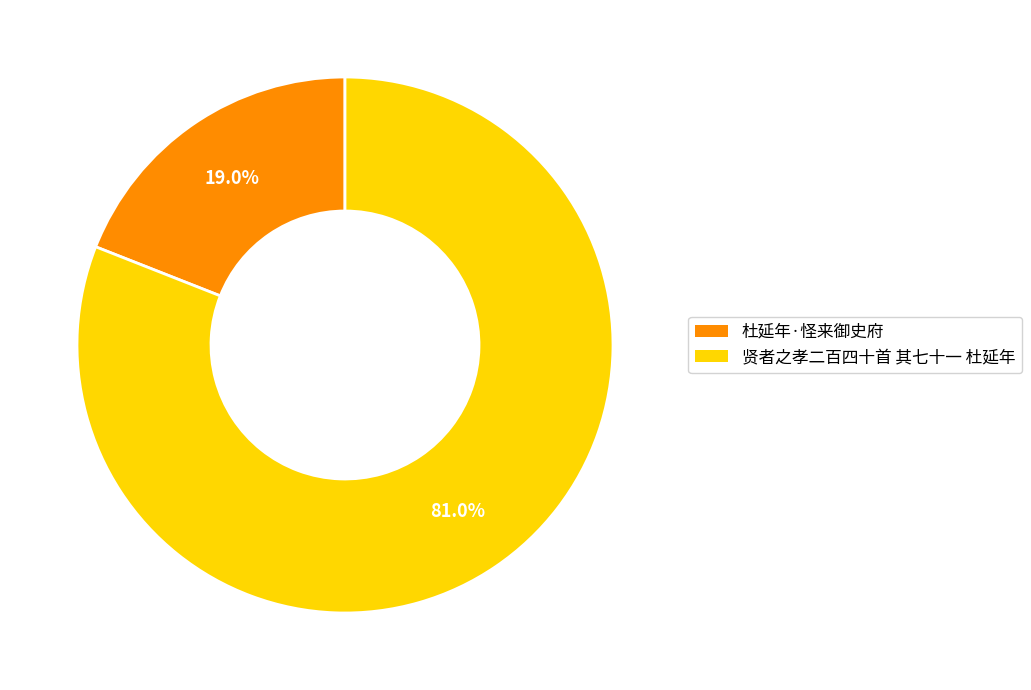

What is the ratio of the value at 贤者之孝二百四十首 其七十一 杜延年 to the value at 杜延年·怪来御史府?

4.3